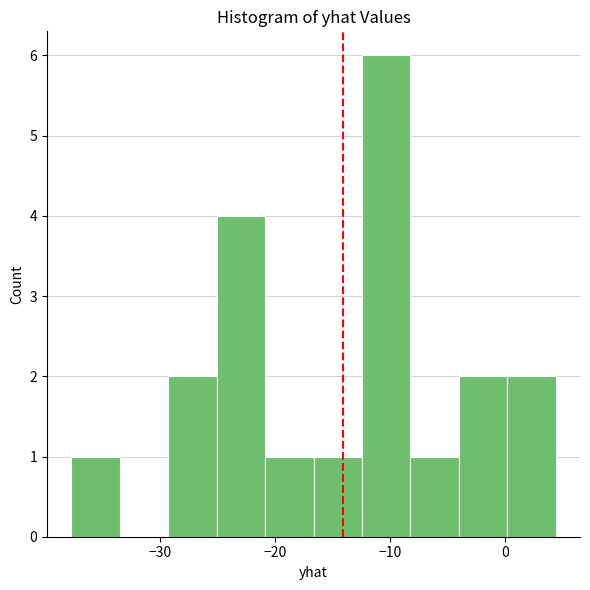

Reading left to right, list every bar in this chart as the range it spans on the x-axis followed by its height. Neither the bar edges nor the heights are printed on the chart, so give them approximately, as read against the axes.

-38 to -33: 1
-33 to -29: 0
-29 to -25: 2
-25 to -21: 4
-21 to -17: 1
-17 to -12: 1
-12 to -8: 6
-8 to -4: 1
-4 to 0: 2
0 to 4: 2